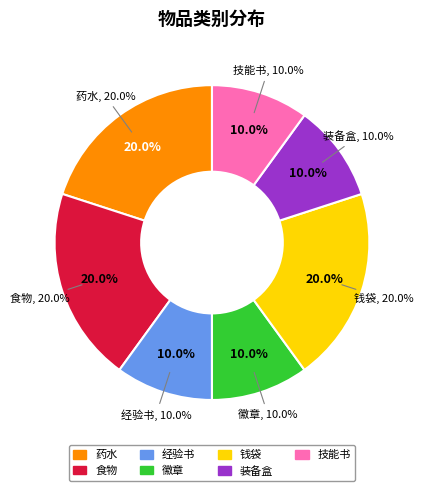

Count the number of slices in the pie.

7